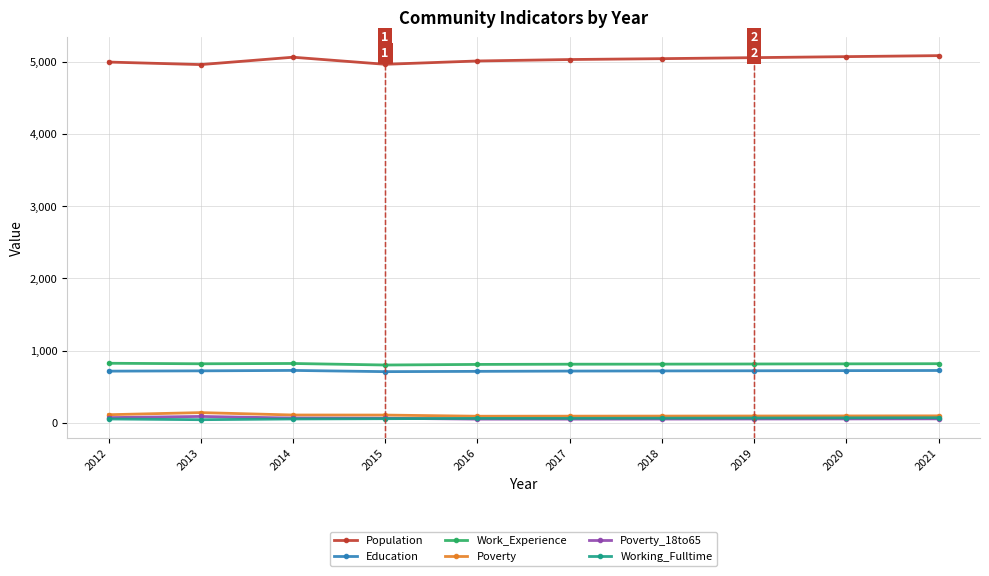

What is the difference between the maximum and minimum values in the Education series?

17